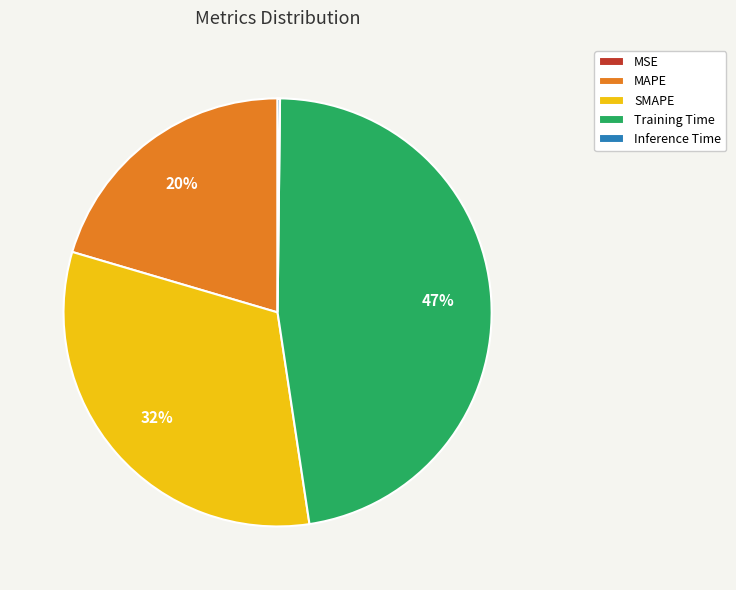

Does MAPE represent more than half of the total?

No